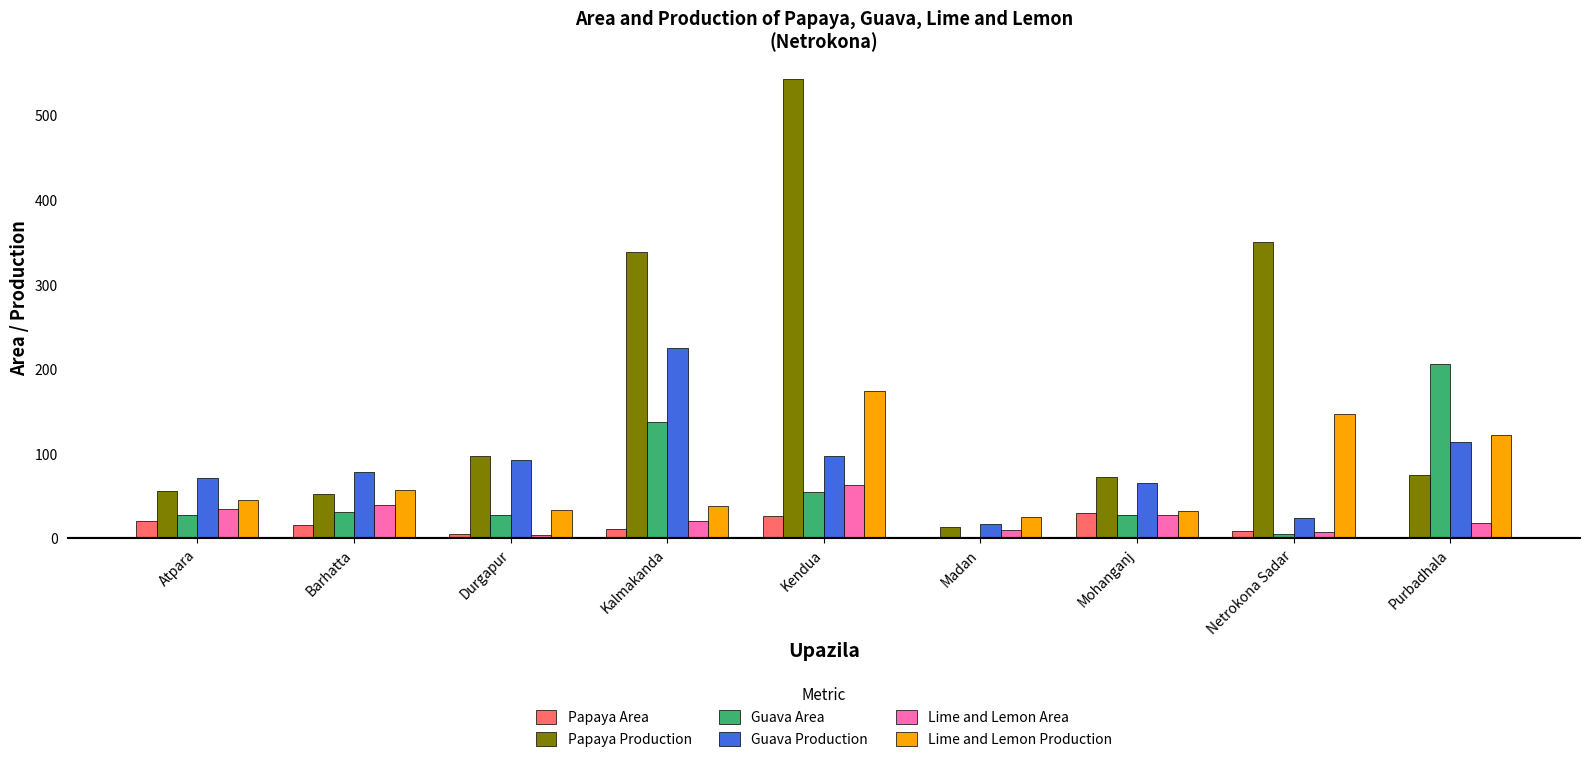

The Guava Production series shows 114 at Purbadhala. True or false?

True